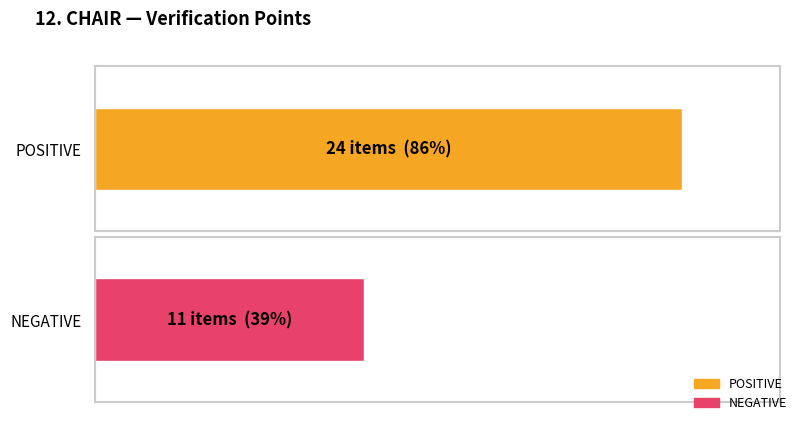

Rank the series by their maximum value, from highest to lowest.

POSITIVE, NEGATIVE